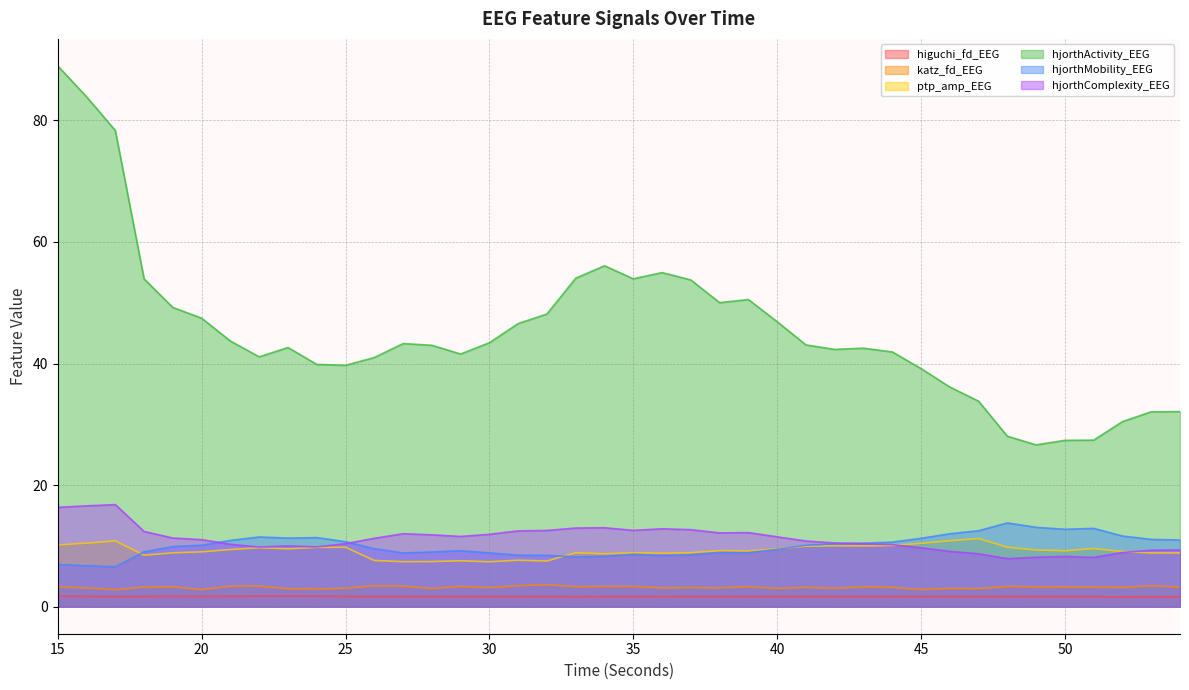

Between 24 and 40, which series saw the biggest shift?

hjorthActivity_EEG